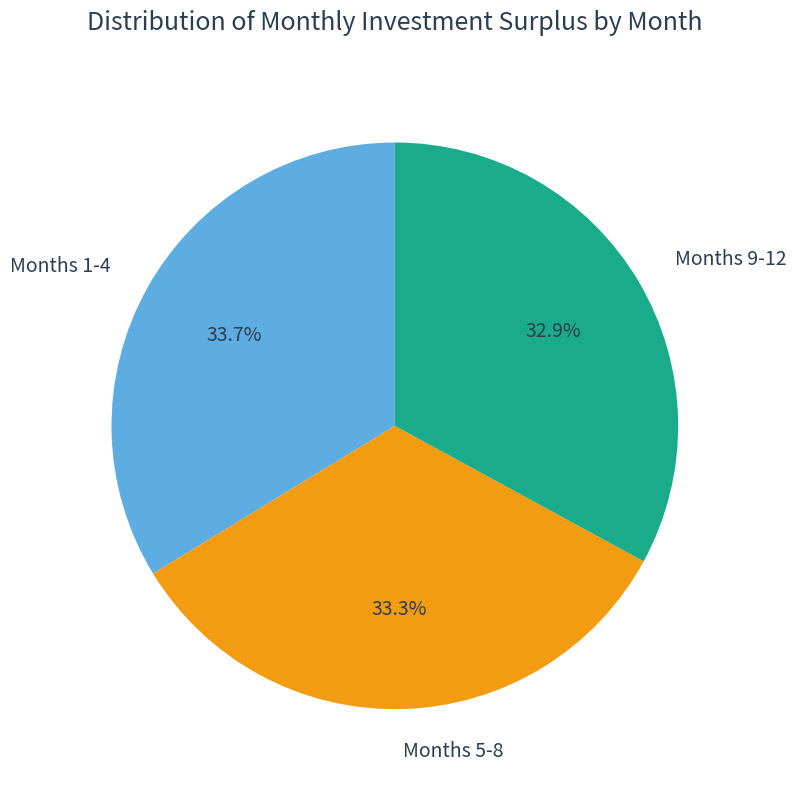

Is Months 9-12 the majority of the pie?

No